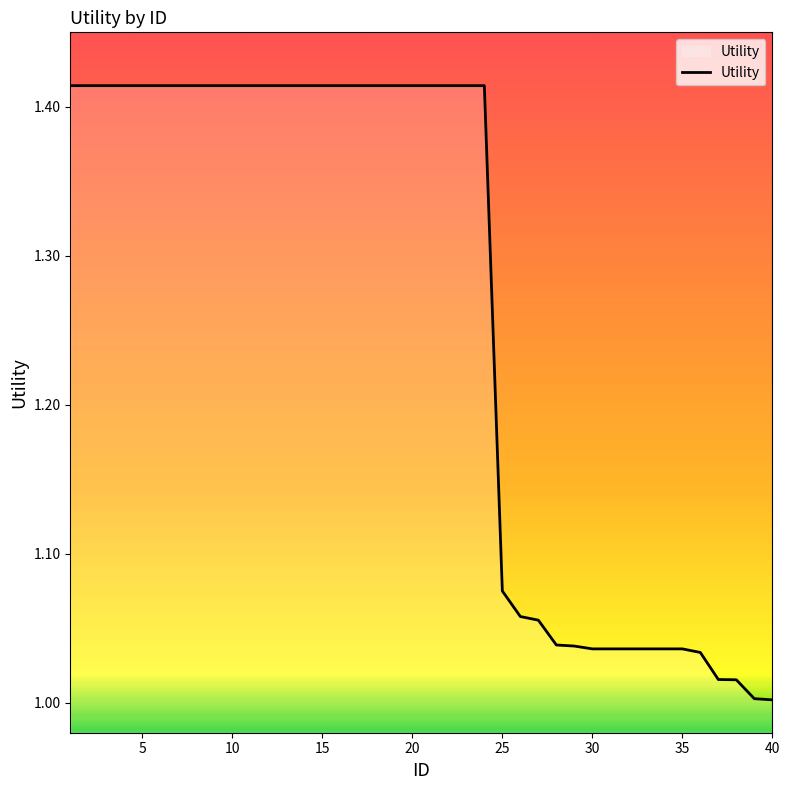

What is the difference between the maximum and second lowest values?

0.4